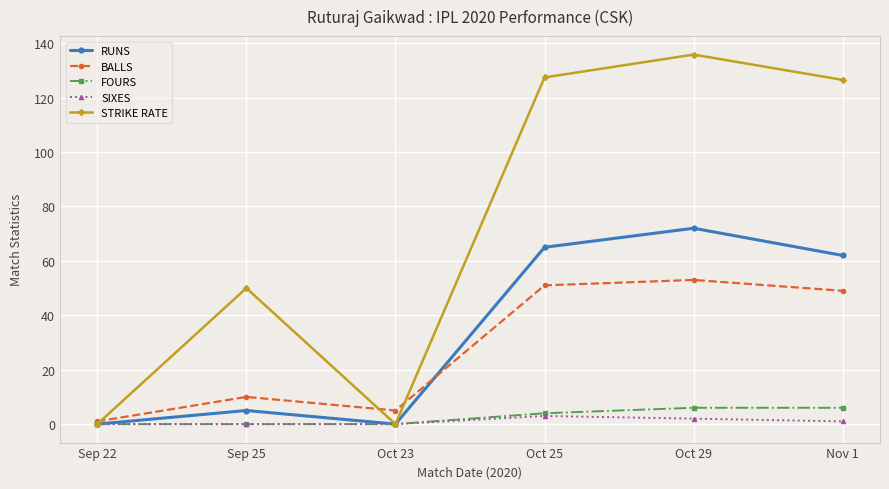

What is the total value across all series at Oct 29?

268.8